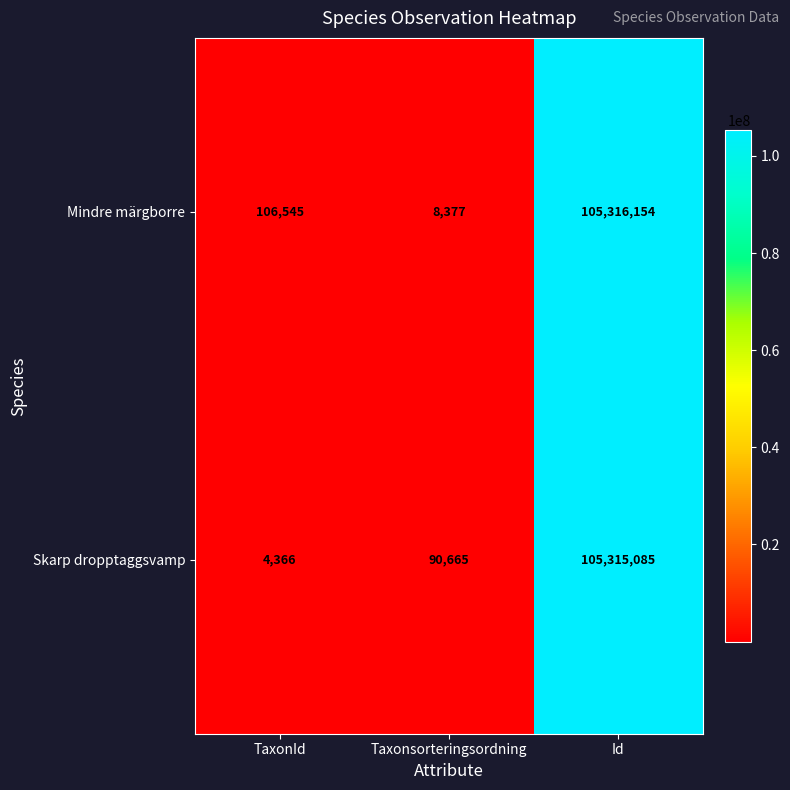

What is the sum of all Skarp dropptaggsvamp values?

105410116